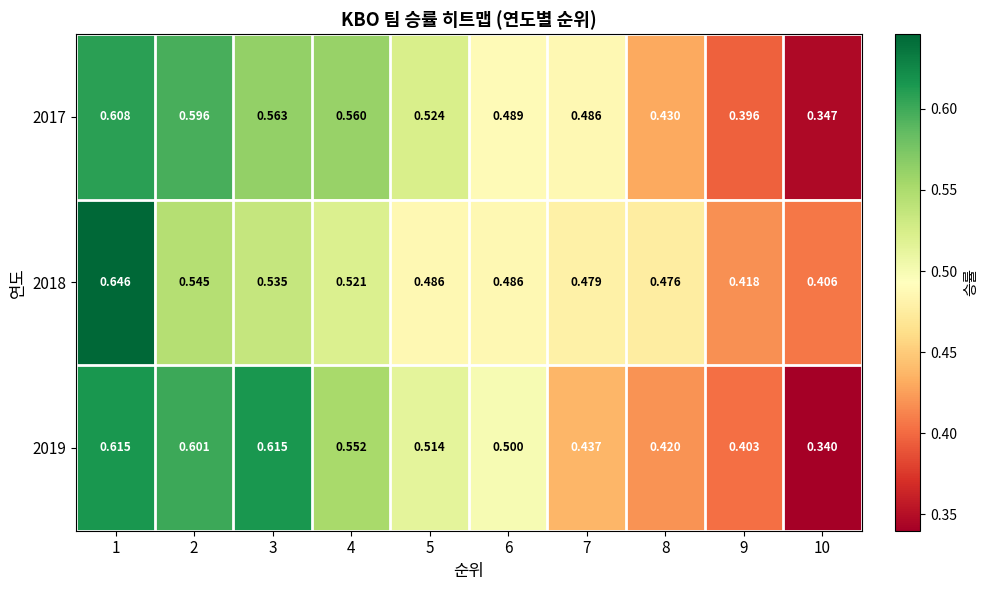

At which category does the chart reach its peak across all series?

1